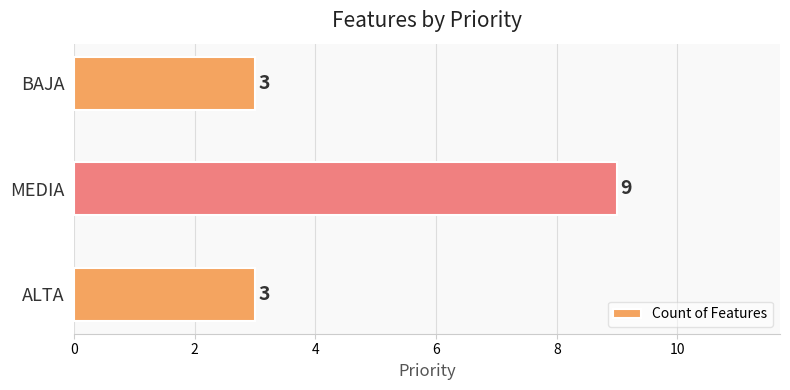

Reading top to bottom, extract all data points from this chart.

3	9	3